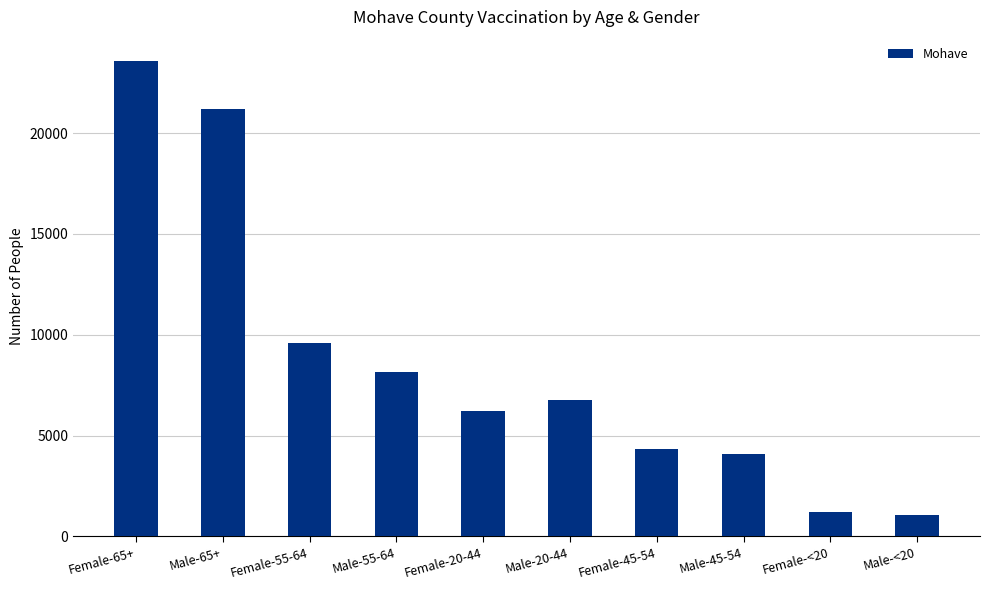

Does the chart contain any negative values?

No